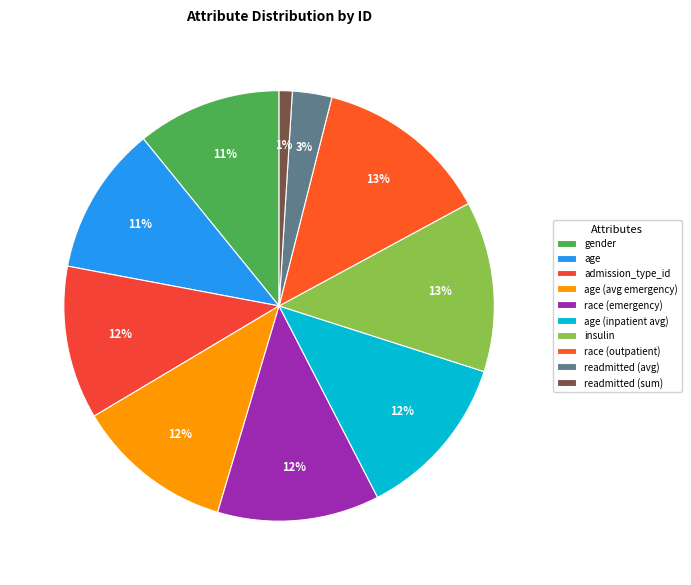

Count the number of slices in the pie.

10